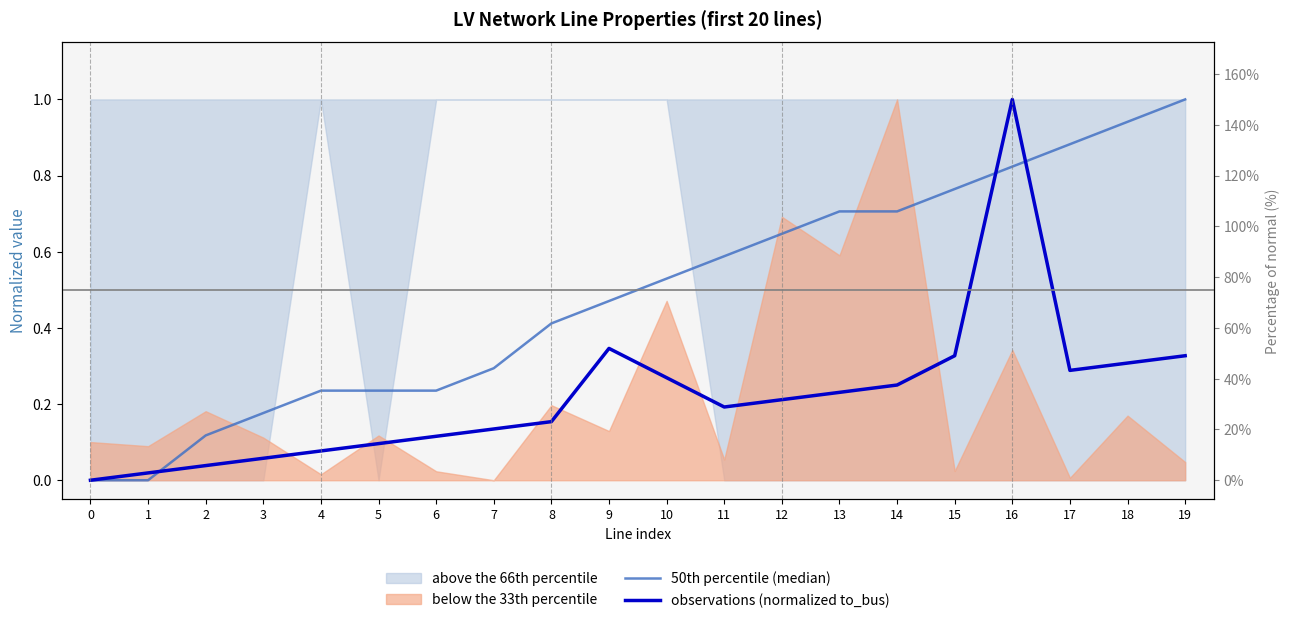

Is this an area chart (filled region under the line)?

No